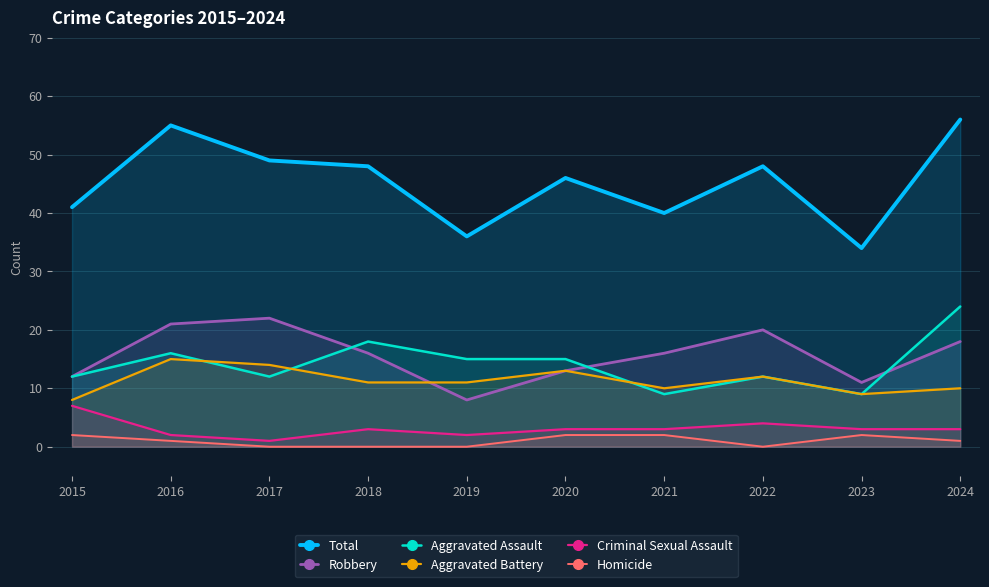

True or false: Robbery and Total cross at least once.

False